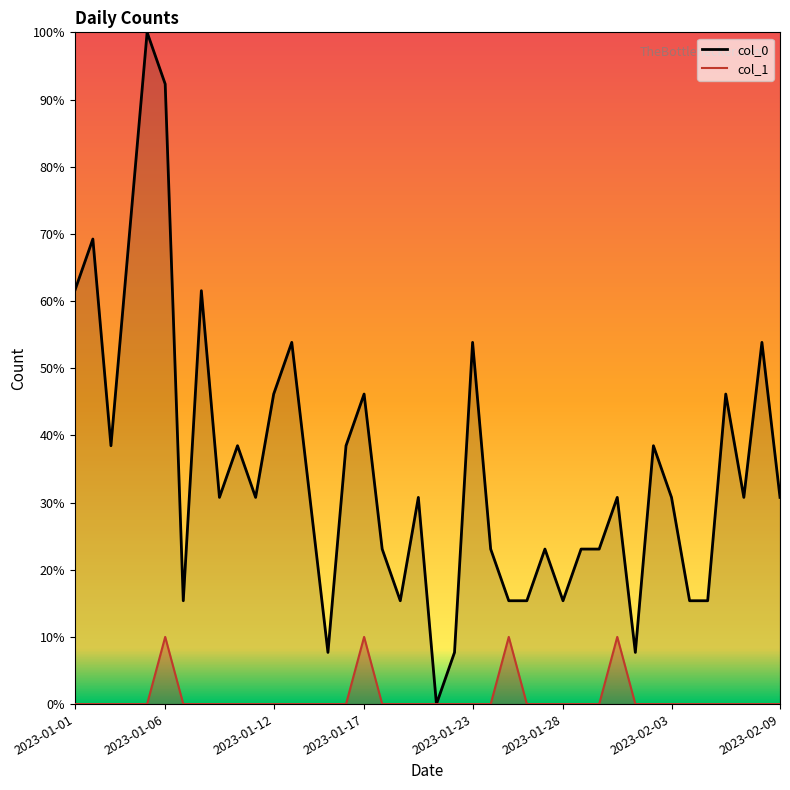

What is the difference between the maximum and minimum values in the col_1 series?

10.0